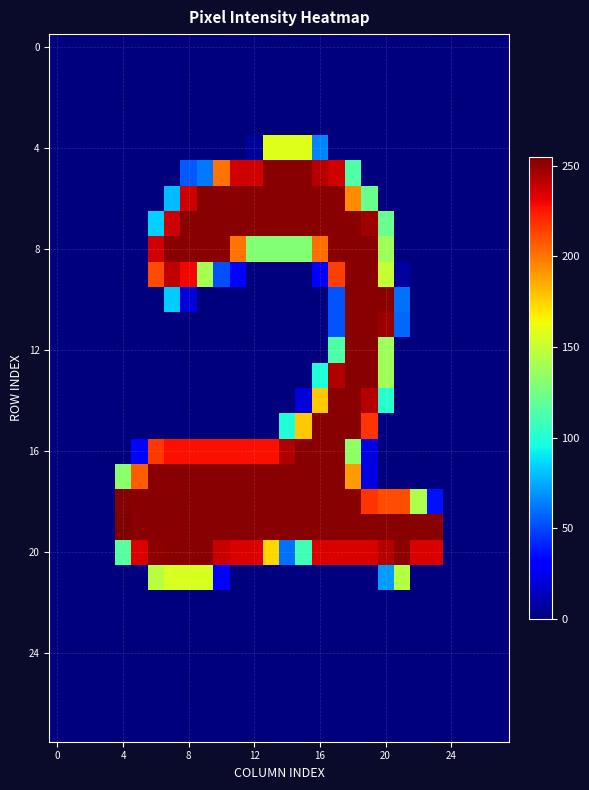

At how many categories does at least one series exceed 9?

20